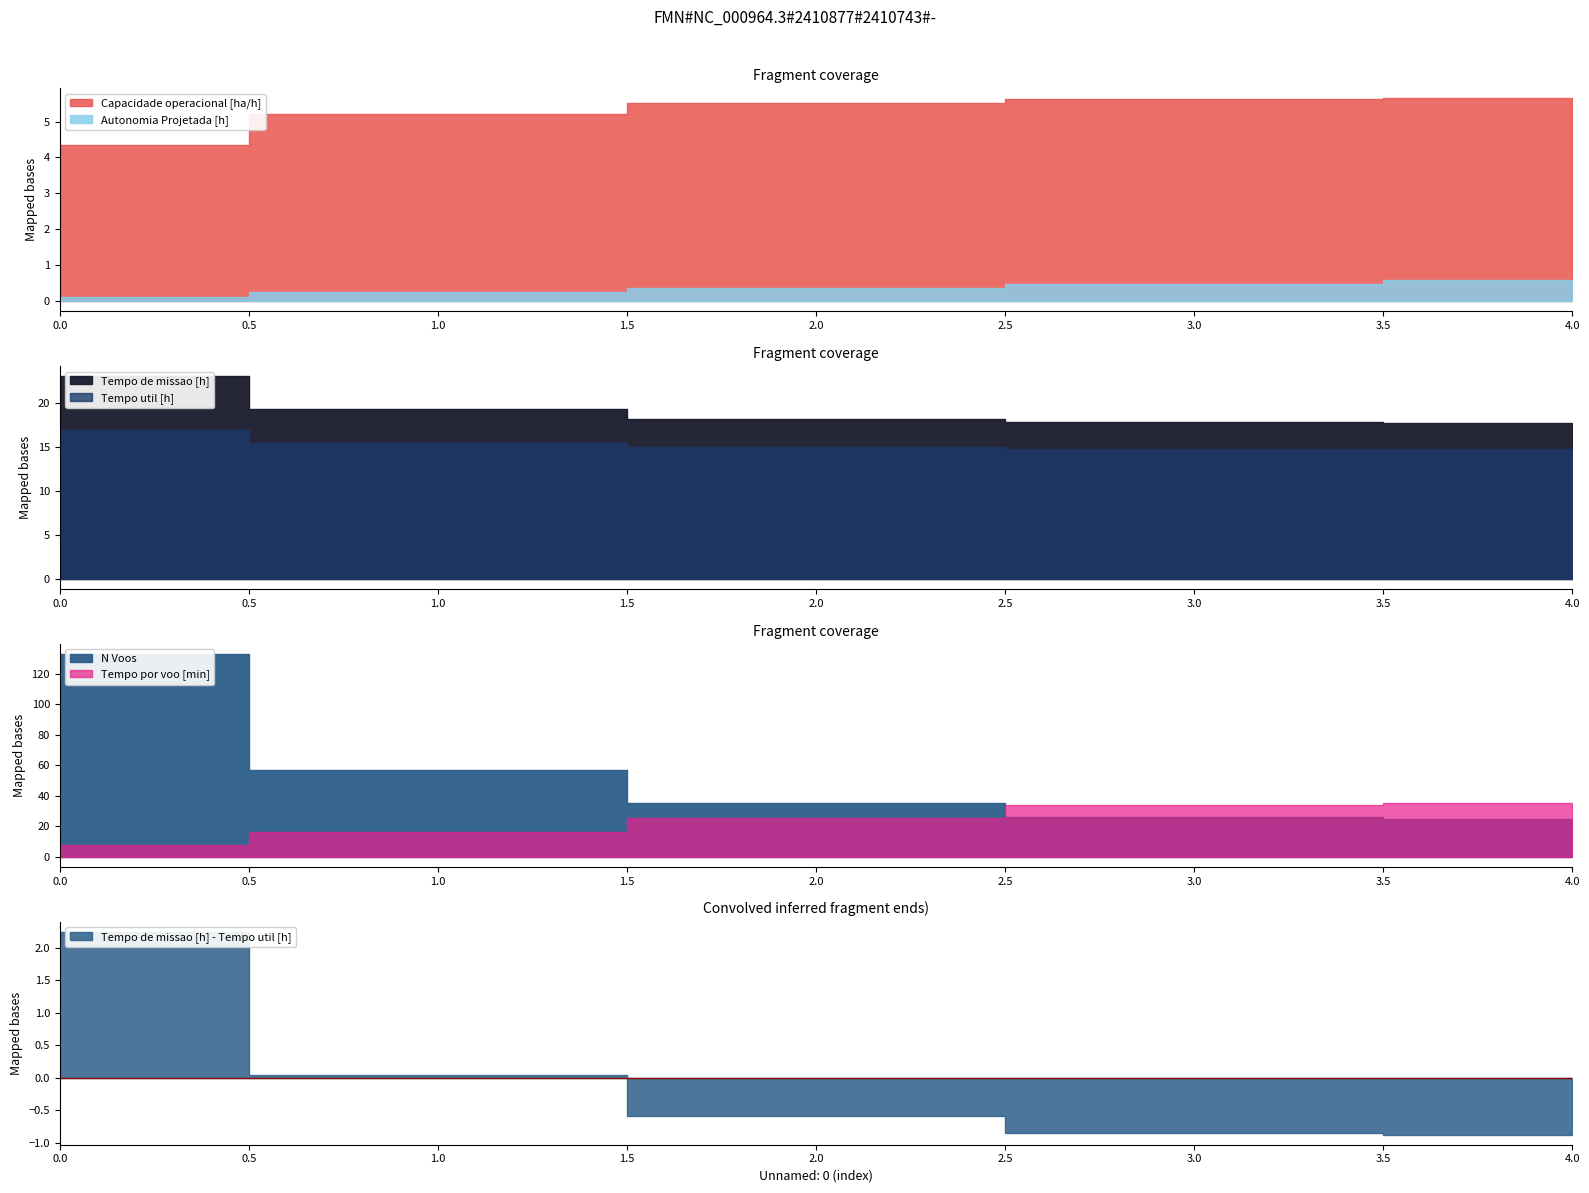

What is the lowest value of the Capacidade operacional [ha/h] series?

4.4